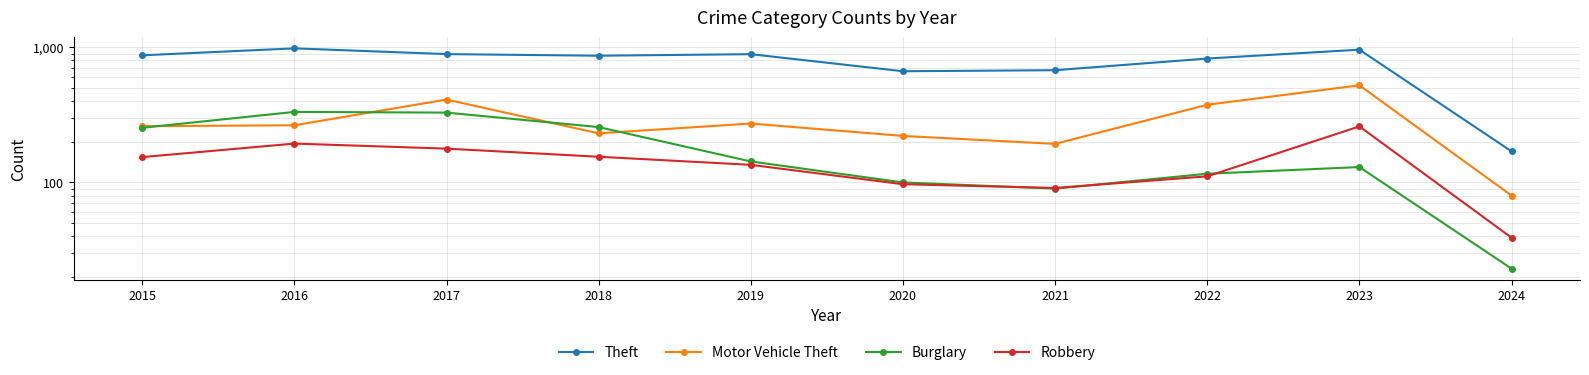

How many data points in Burglary are above 143?

4